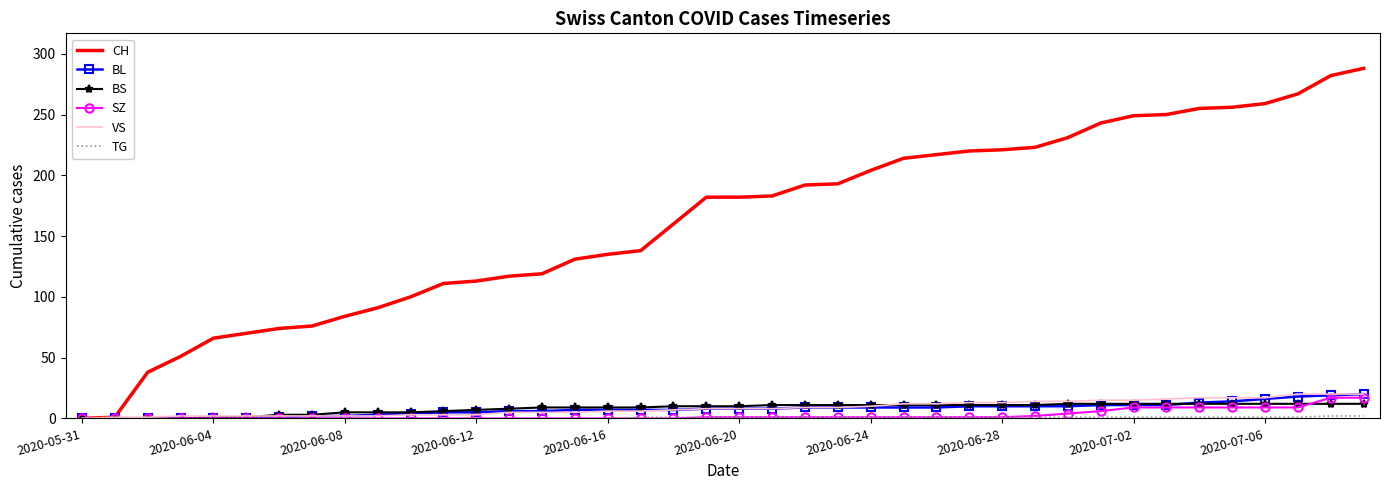

Which series has the largest total across all categories?

CH